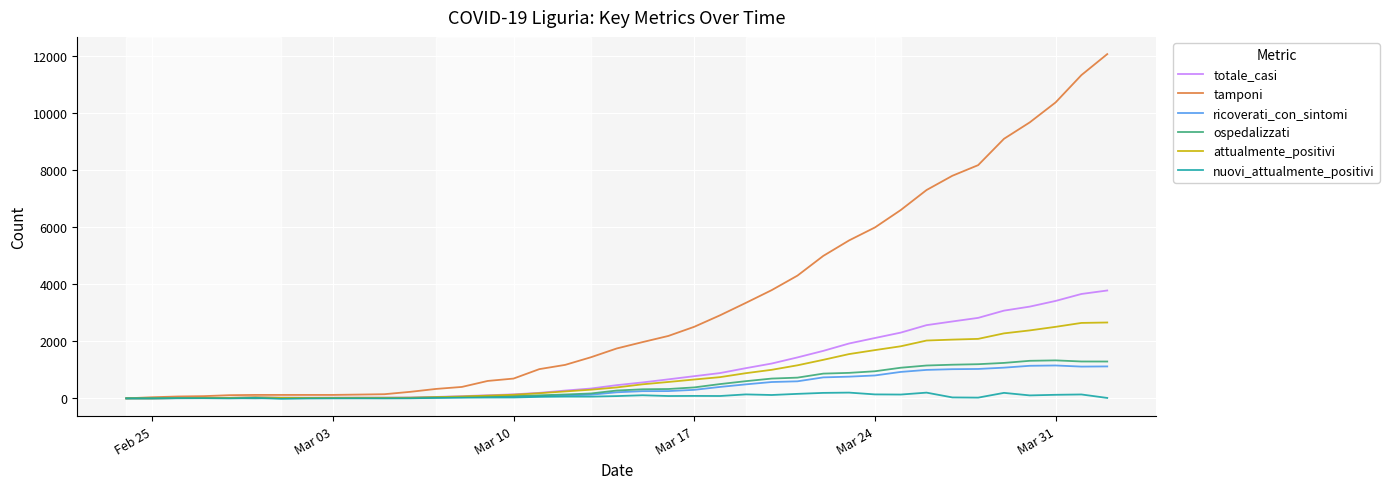

What is the highest value of the totale_casi series?

3782